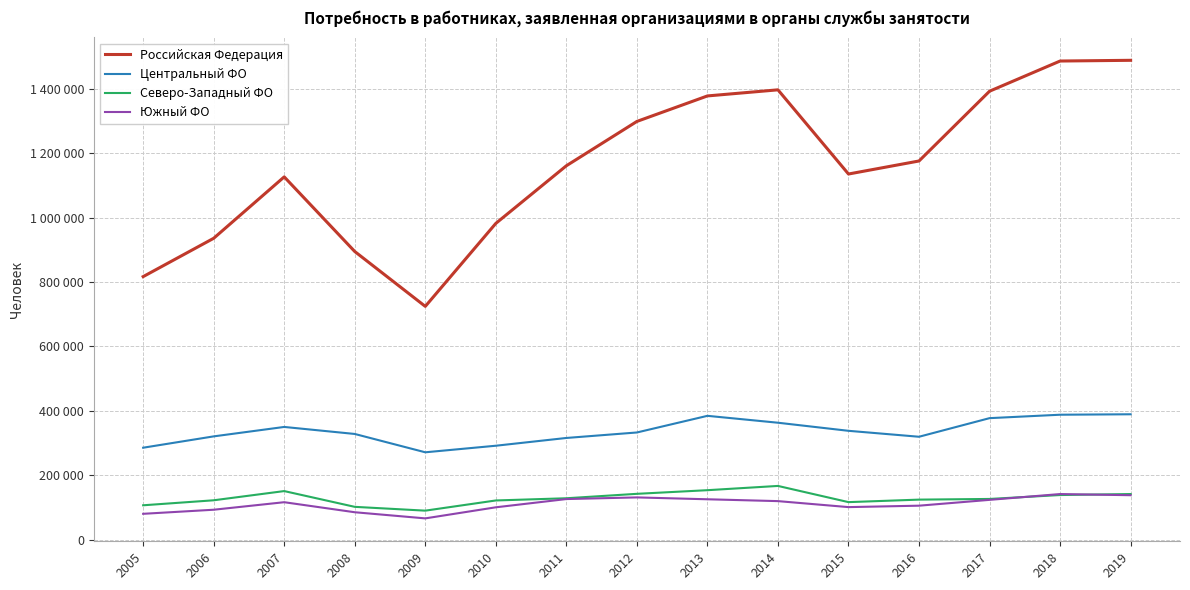

Reading left to right, what are all the values shown in this chart?

Российская Федерация: 816744	935706	1126295	894696	724379	981948	1160791	1298347	1377500	1396439	1135168	1175612	1392177	1485830	1488060
Центральный ФО: 285743	320933	350208	328433	271525	291898	316016	333039	384699	363291	338196	319760	377517	388129	389538
Северо-Западный ФО: 107072	122586	151163	102232	90427	122044	128888	142634	153931	167146	116885	124647	126739	138897	141960
Южный ФО: 80619	93276	116632	85485	66431	100826	126391	131528	125724	120005	101404	105849	123918	141949	138327